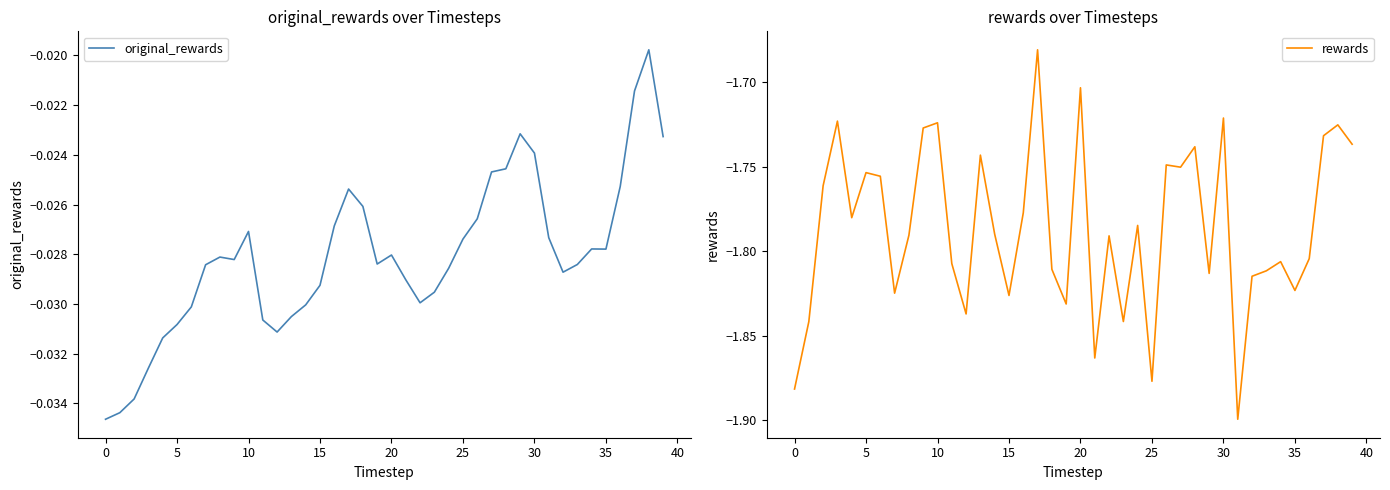

Which series has the largest total across all categories?

original_rewards